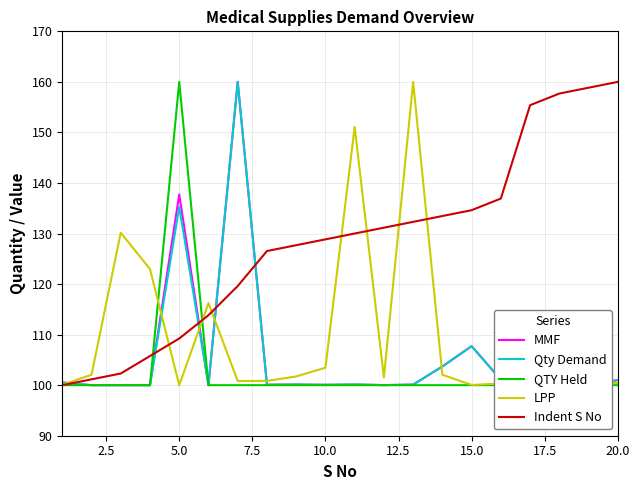

In MMF, how many points are higher than both neighbors (excluding endpoints)?

6